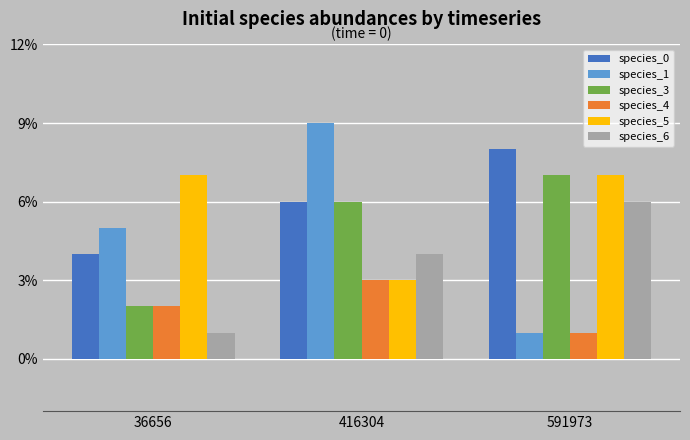

Reading left to right, extract all data points from this chart.

species_0: 36656=0.0	416304=0.1	591973=0.1
species_1: 36656=0.1	416304=0.1	591973=0.0
species_3: 36656=0.0	416304=0.1	591973=0.1
species_4: 36656=0.0	416304=0.0	591973=0.0
species_5: 36656=0.1	416304=0.0	591973=0.1
species_6: 36656=0.0	416304=0.0	591973=0.1